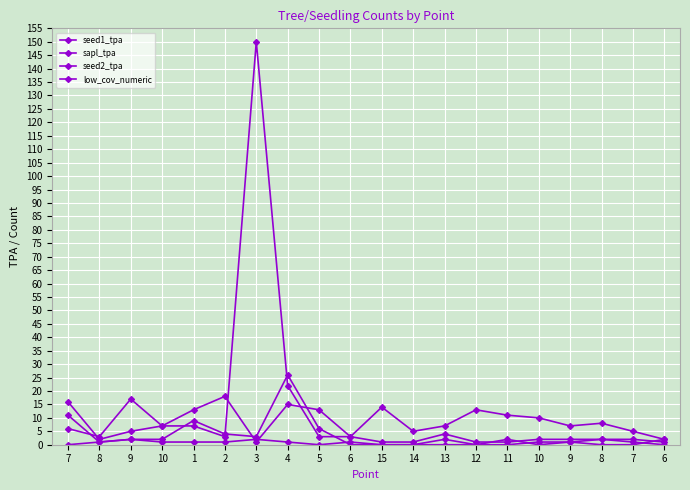

Count the number of categories in the chart.

20